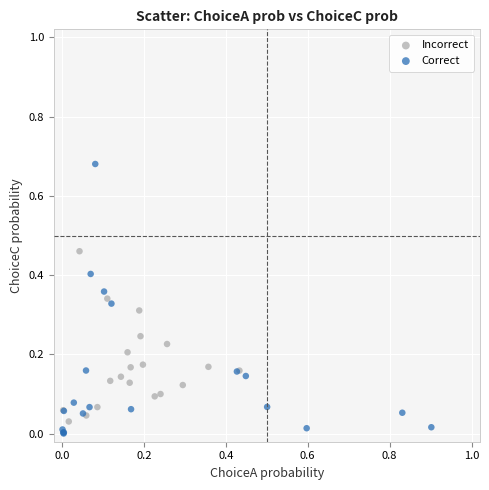

Which series has the widest spread of Y values?

Correct